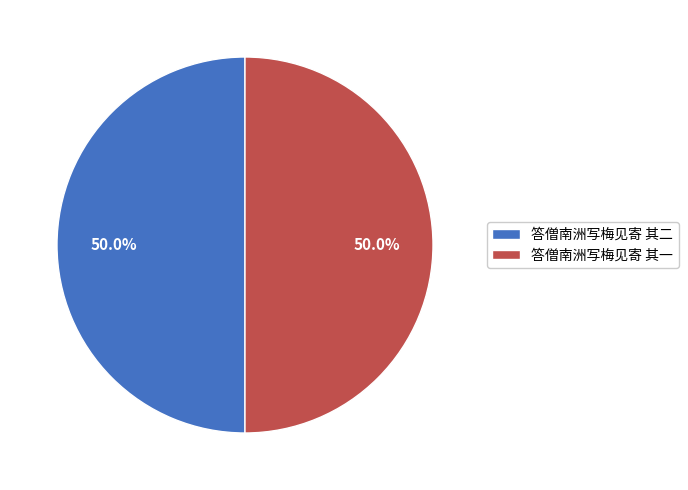

How many segments does this pie chart have?

2